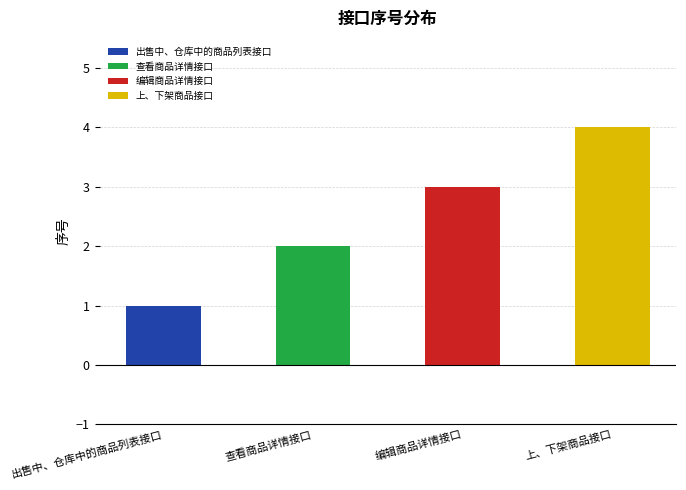

What is the sum of the values at 出售中、仓库中的商品列表接口 and 查看商品详情接口?

3